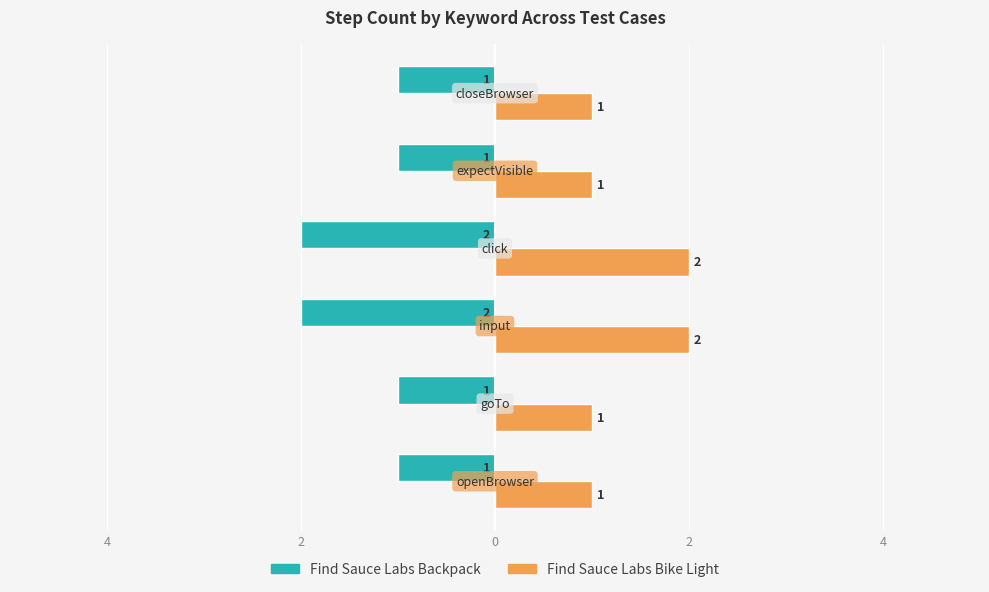

What are all the series names shown in the legend?

Find Sauce Labs Backpack, Find Sauce Labs Bike Light